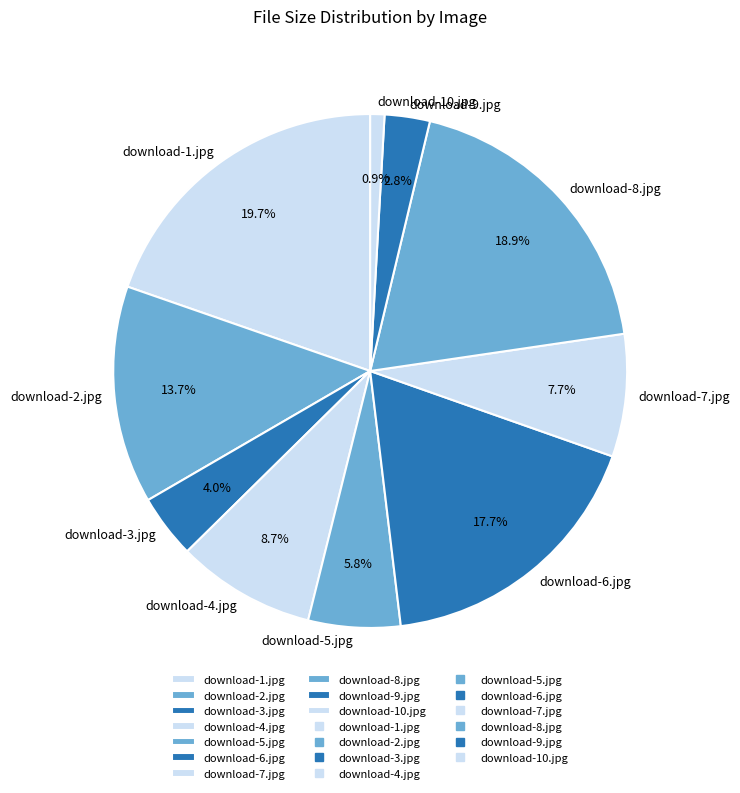

Rank the categories by value from highest to lowest.

download-1.jpg, download-8.jpg, download-6.jpg, download-2.jpg, download-4.jpg, download-7.jpg, download-5.jpg, download-3.jpg, download-9.jpg, download-10.jpg